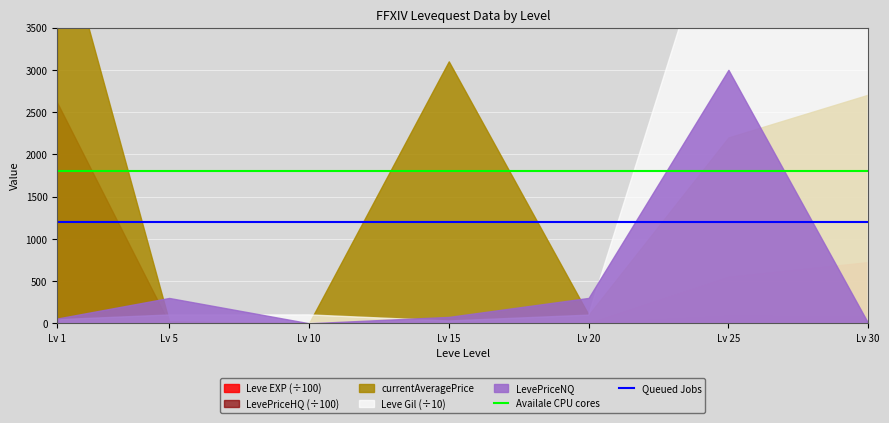

What is the lowest value of the Availale CPU cores series?

1800